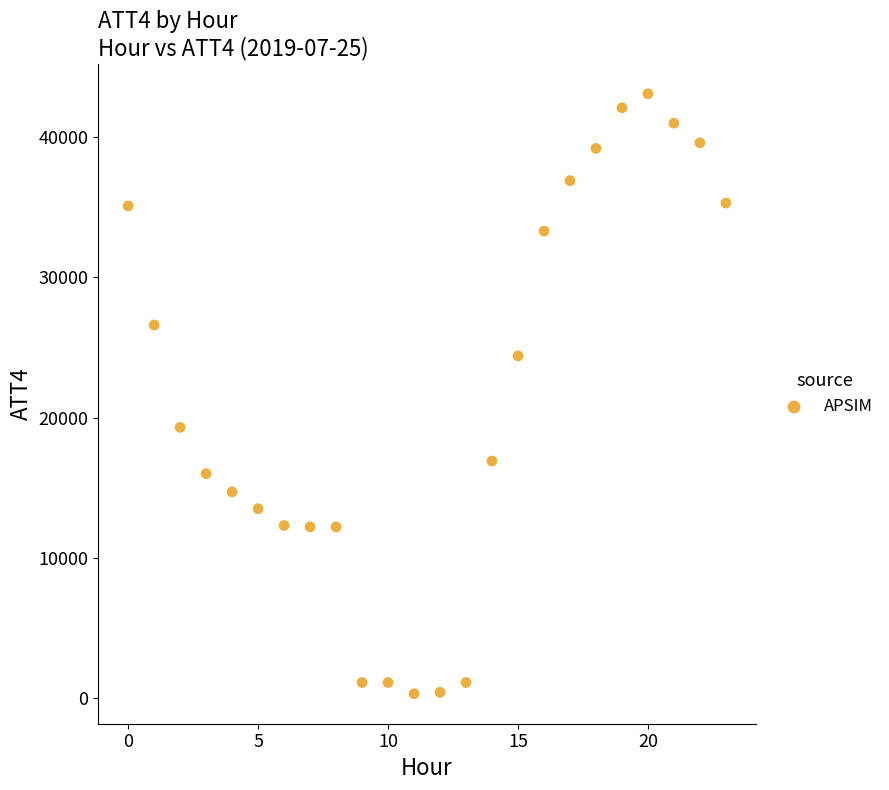

What is the range of Y values (max minus min)?

42800